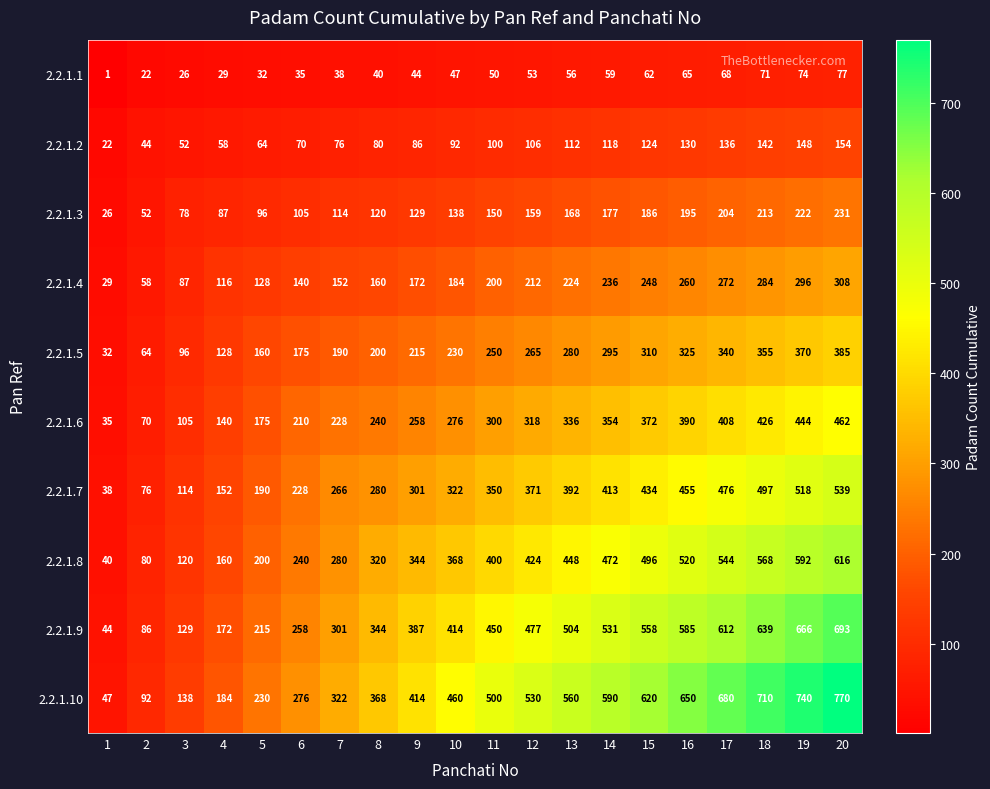

True or false: 2.2.1.2 has a value of 124 at 15.

True